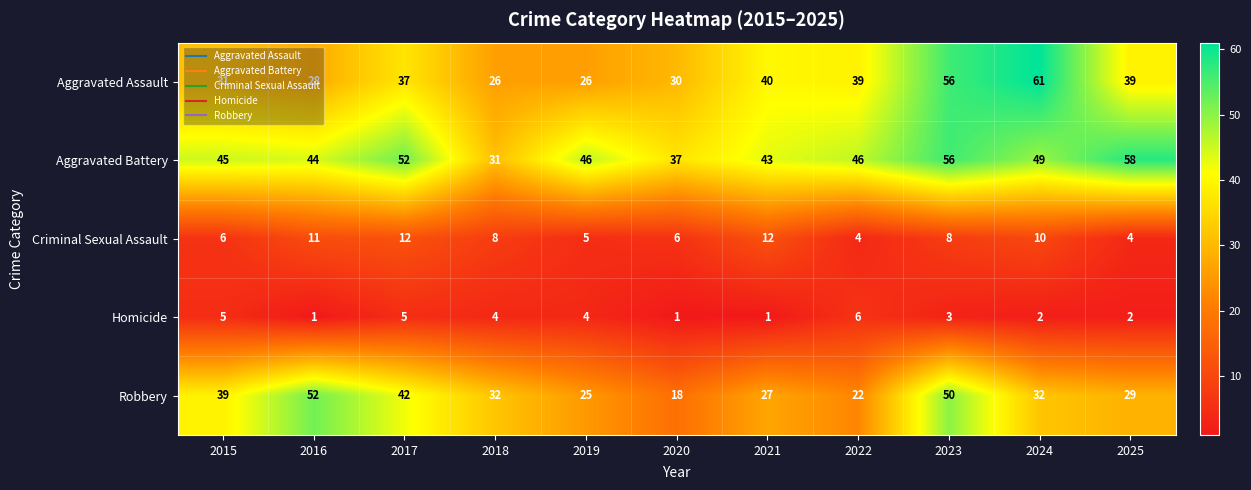

Is it true that Homicide equals 2 at 2025?

True